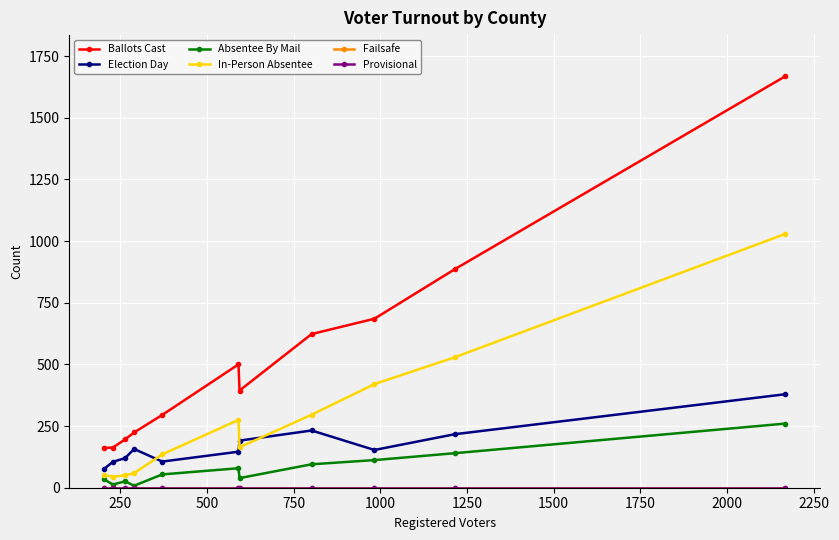

Is this an area chart (filled region under the line)?

No